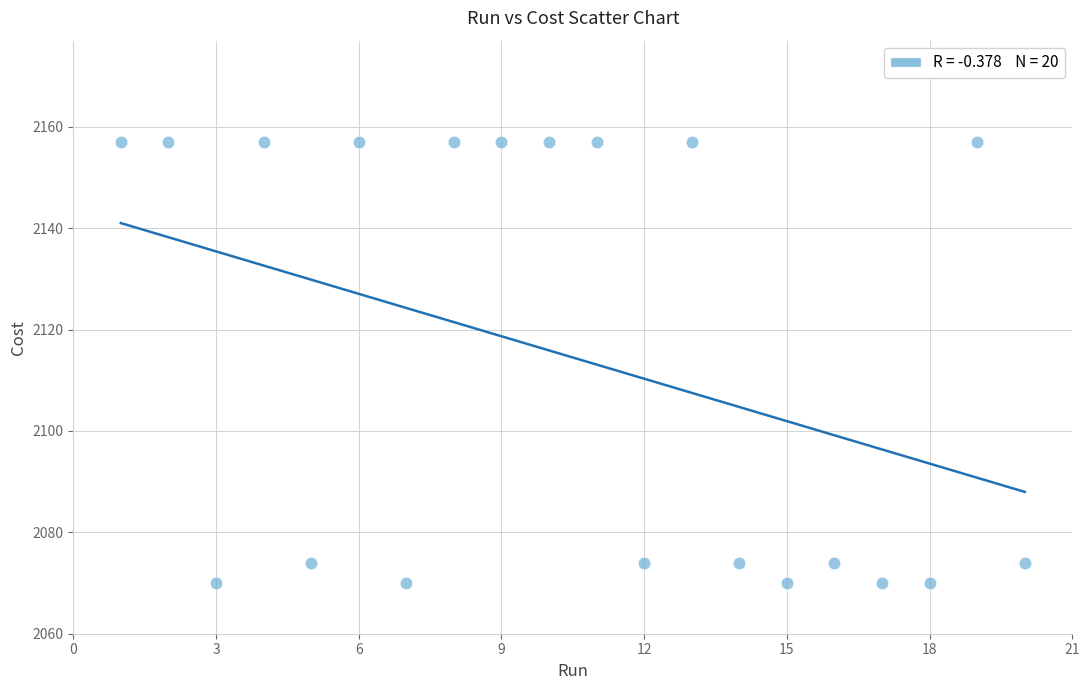

What is the range of Y values (max minus min)?

87.0